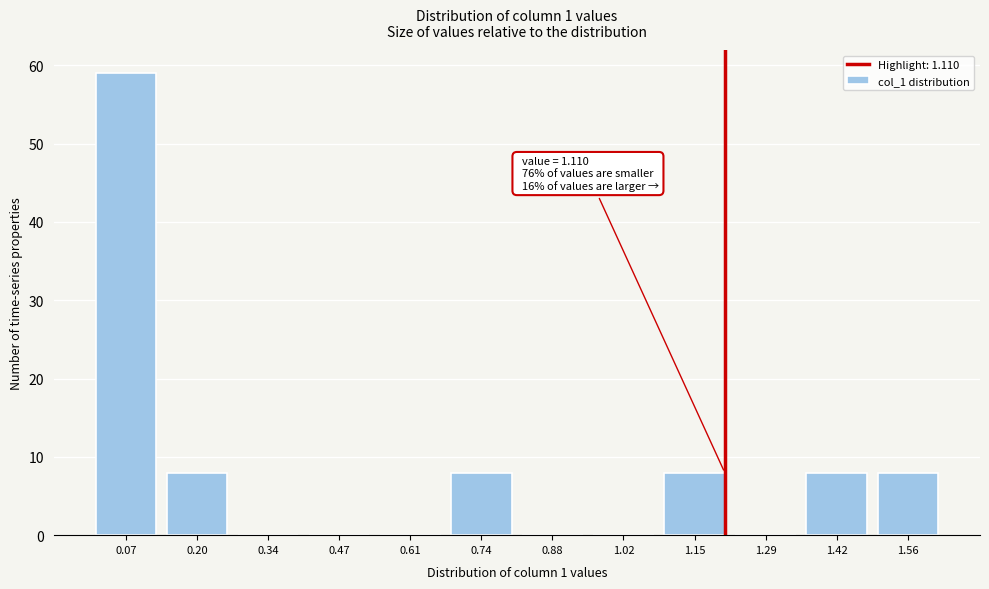

Reading left to right, extract all data points from this chart.

0.07=59	0.20=8	0.34=0	0.47=0	0.61=0	0.74=8	0.88=0	1.02=0	1.15=8	1.29=0	1.42=8	1.56=8